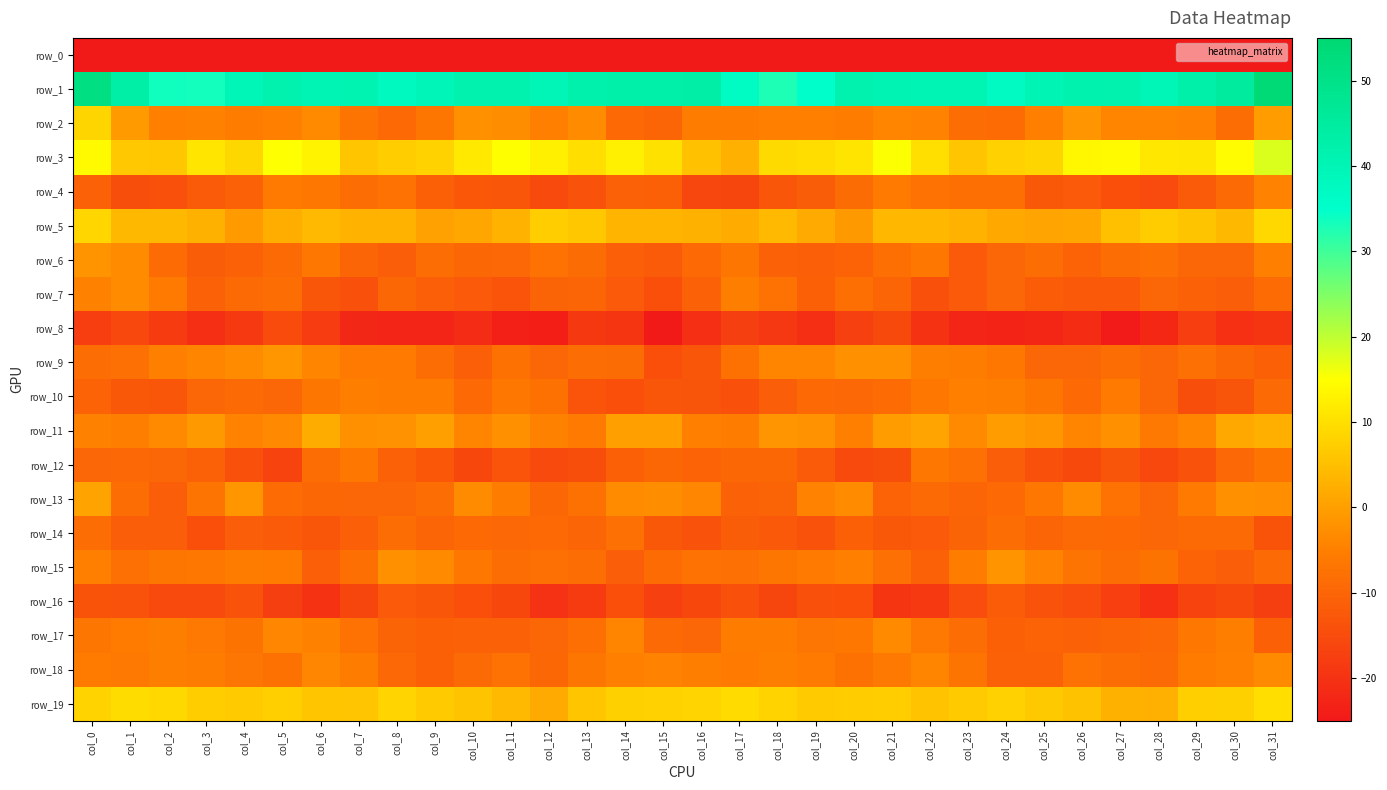

What is the minimum value for row_19?

1.8